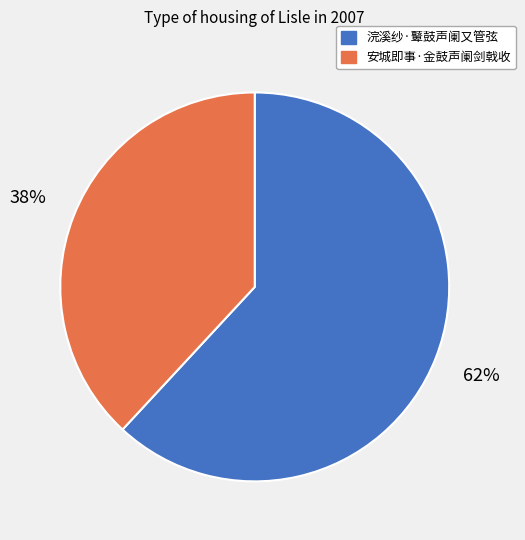

To the nearest percent, what percentage of the pie is 安城即事·金鼓声阑剑戟收?

38%